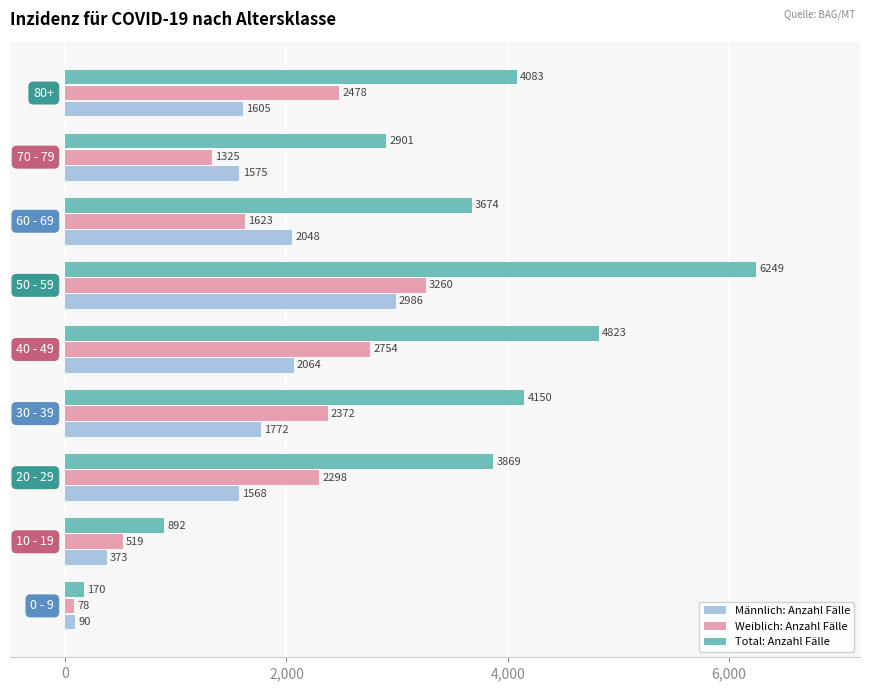

What is the average value of the Total: Anzahl Fälle series?

3423